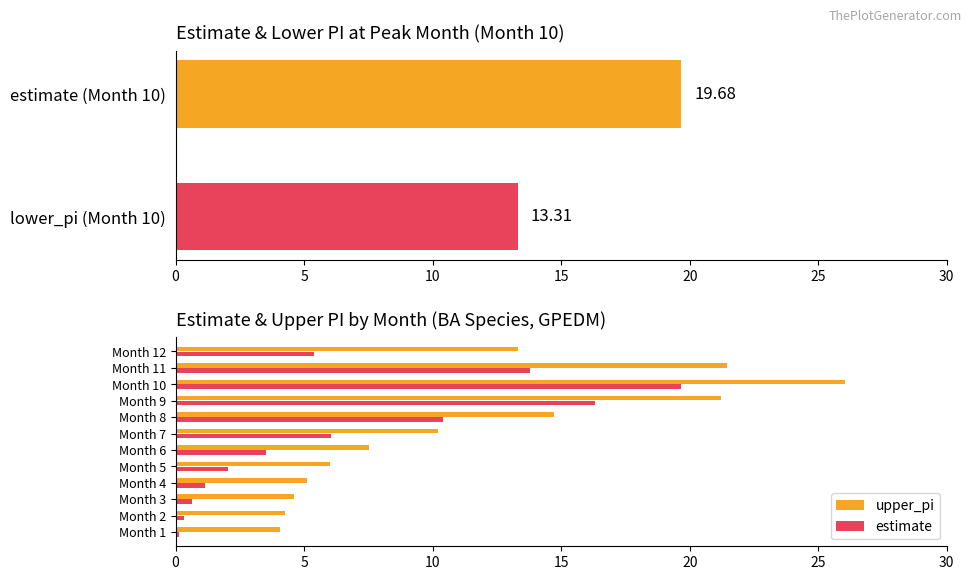

What are all the series names shown in the legend?

upper_pi, estimate